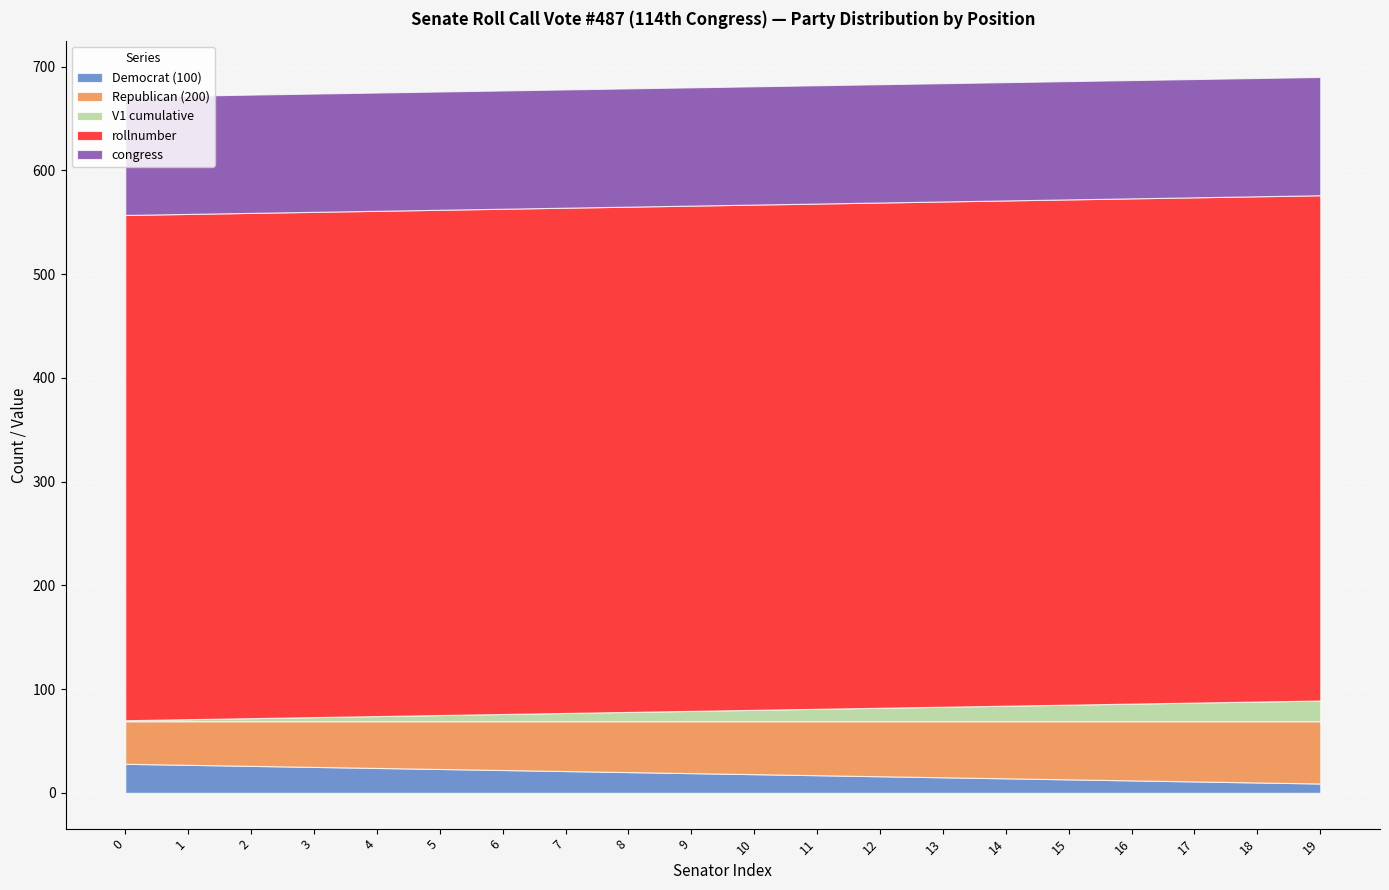

What is the average value of the Democrat (100) series?

18